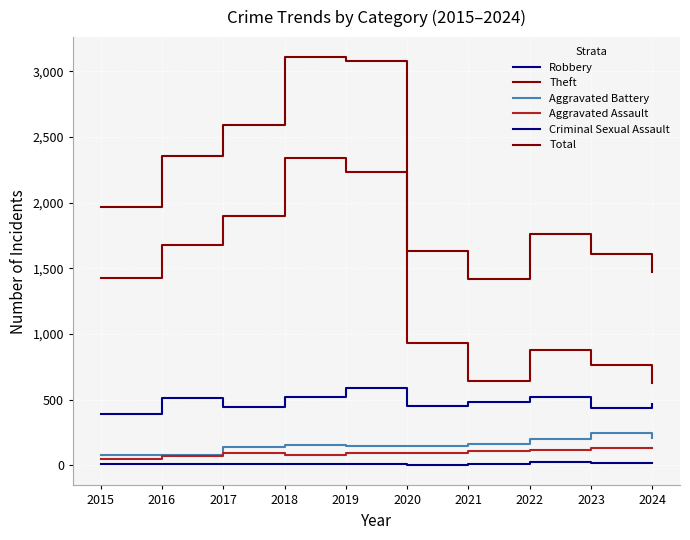

True or false: Theft and Criminal Sexual Assault cross at least once.

False